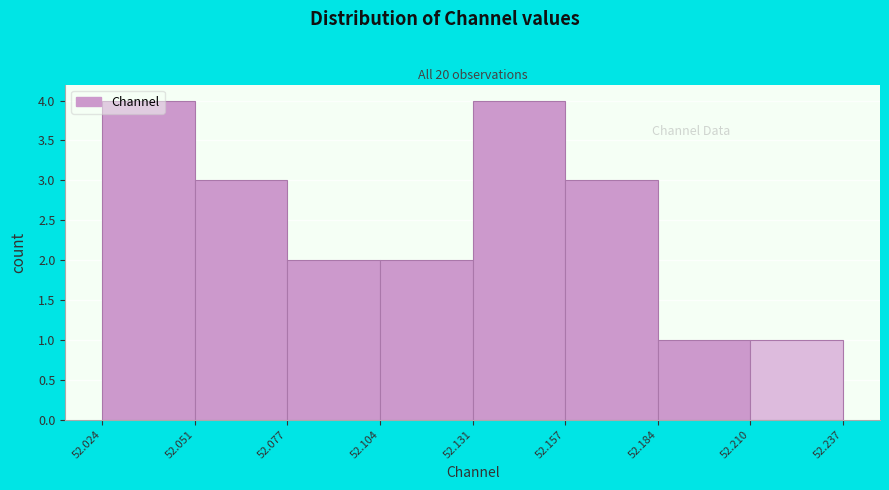

Reading left to right, transcribe this chart: for each bar, give the range it covers on the x-axis and its height. The values are not printed on the chart, so give them approximately, as read against the axis.

52.024 to 52.051: 4
52.051 to 52.077: 3
52.077 to 52.104: 2
52.104 to 52.131: 2
52.131 to 52.157: 4
52.157 to 52.184: 3
52.184 to 52.210: 1
52.210 to 52.237: 1